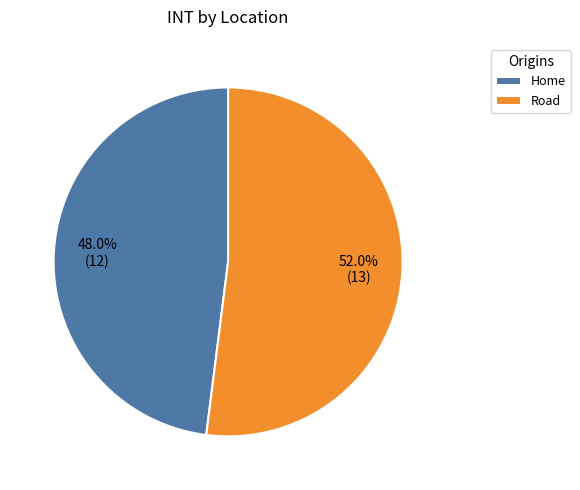

Which has a higher value, Home or Road?

Road